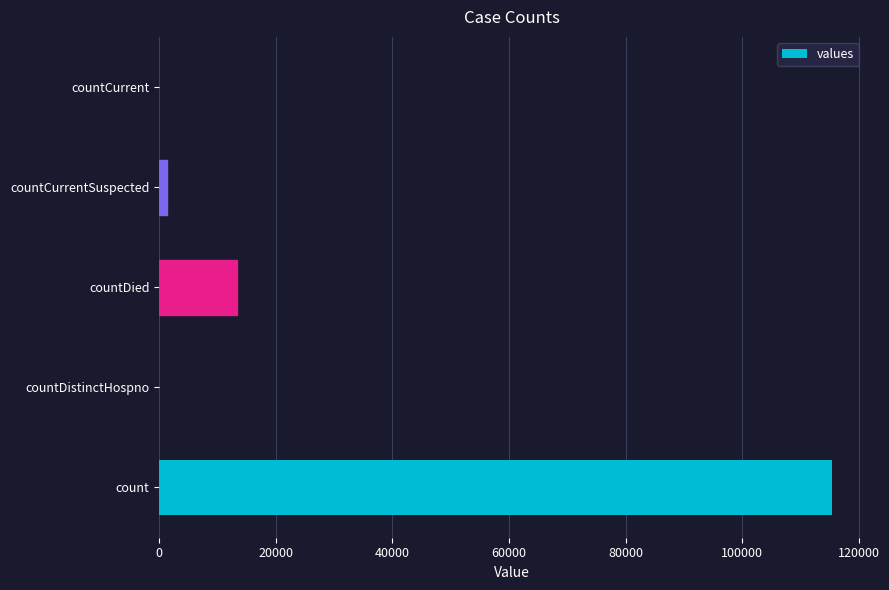

Reading bottom to top, list all the values displayed in this chart.

count=115379	countDistinctHospno=0	countDied=13343	countCurrentSuspected=1383	countCurrent=0